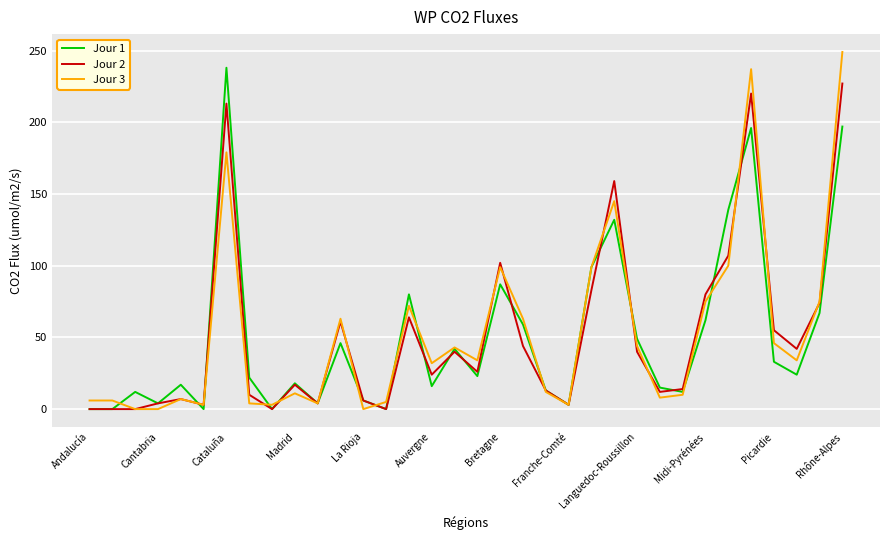

List the series in order of their peak value, highest first.

Jour 3, Jour 1, Jour 2